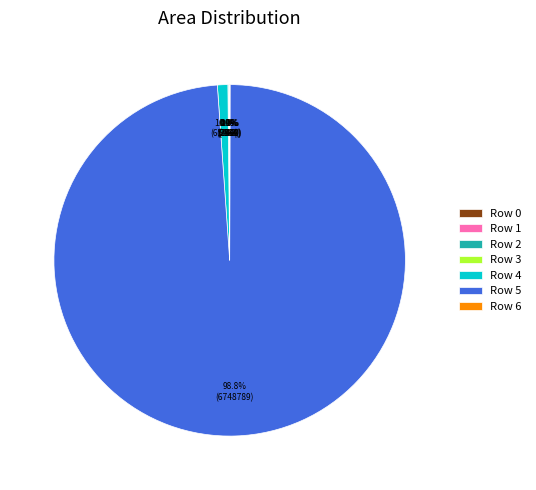

Which slice is the largest?

Row 5